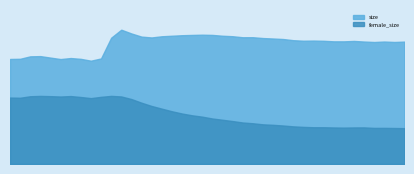

True or false: female_size and size cross at least once.

False